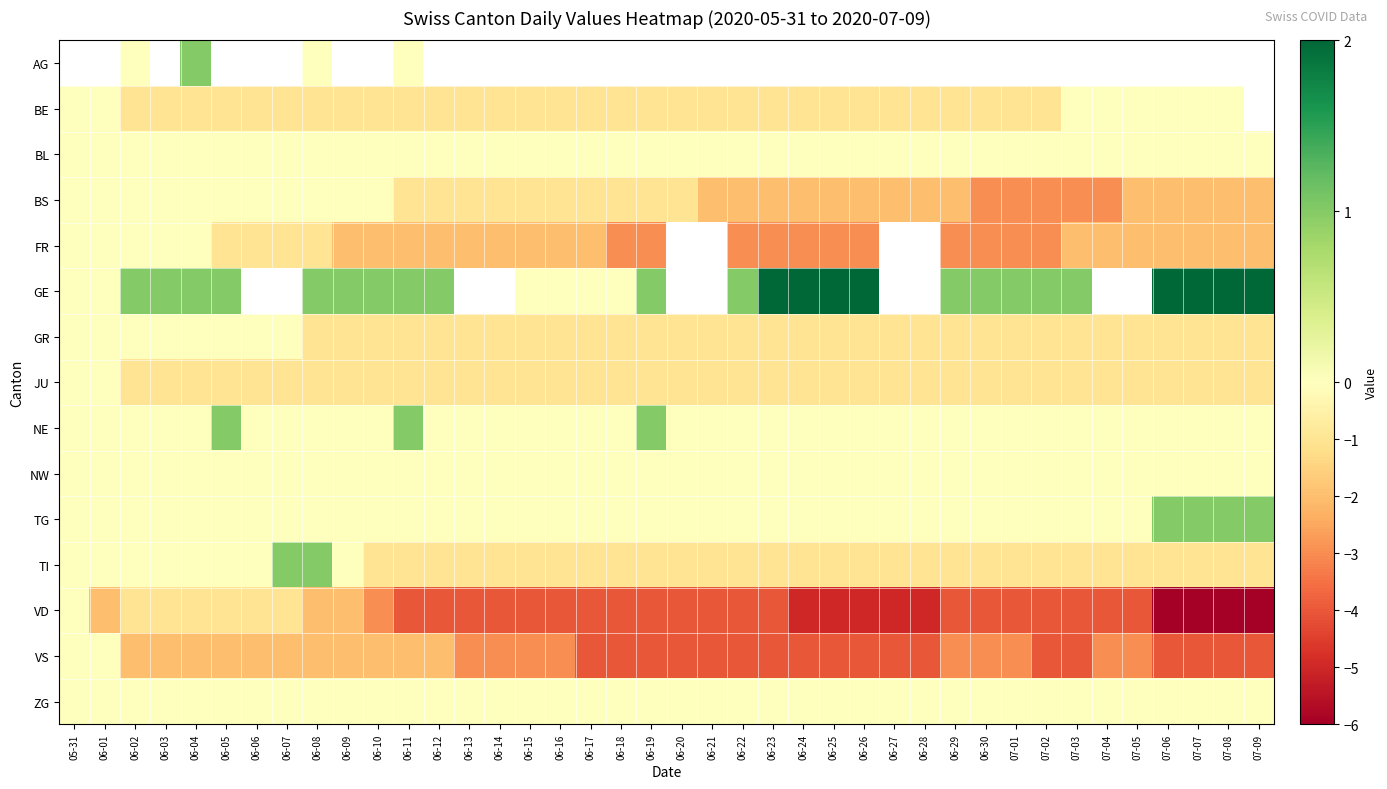

At which category does the chart reach its peak across all series?

06-23